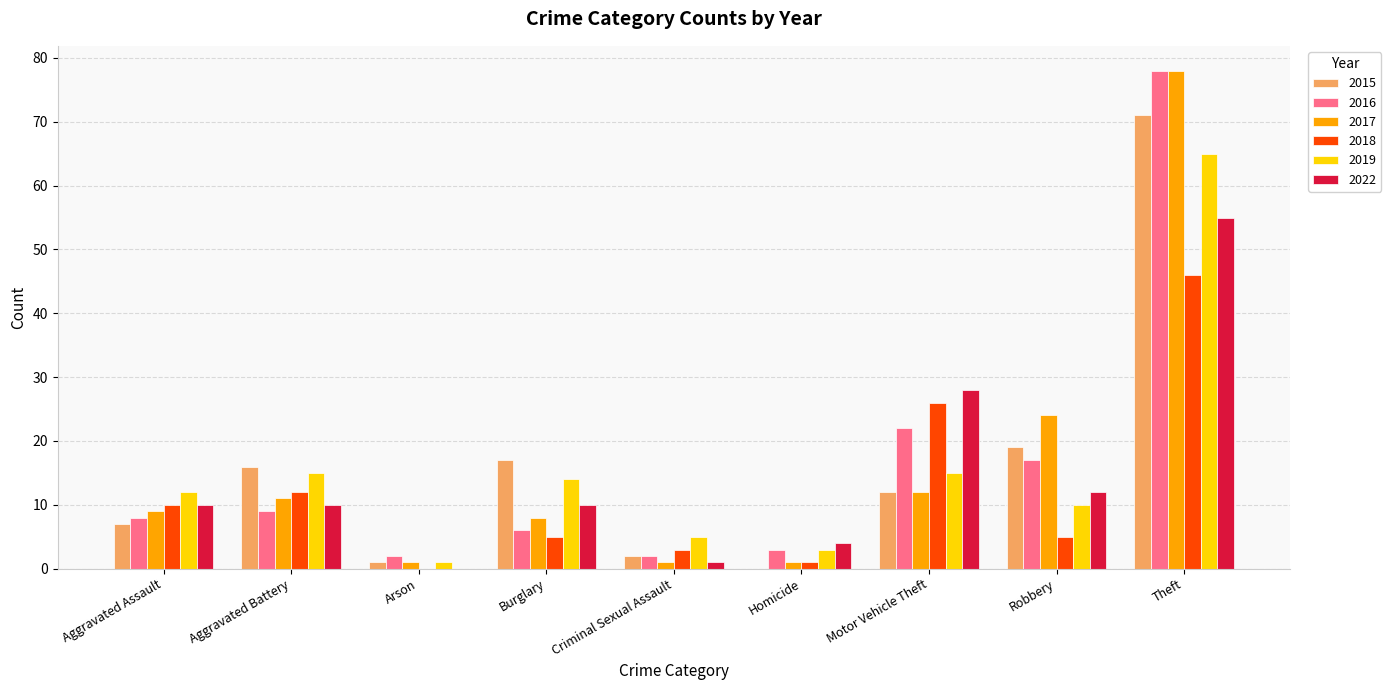

Is the value of 2019 at Arson greater than the value of 2016 at Aggravated Battery?

No